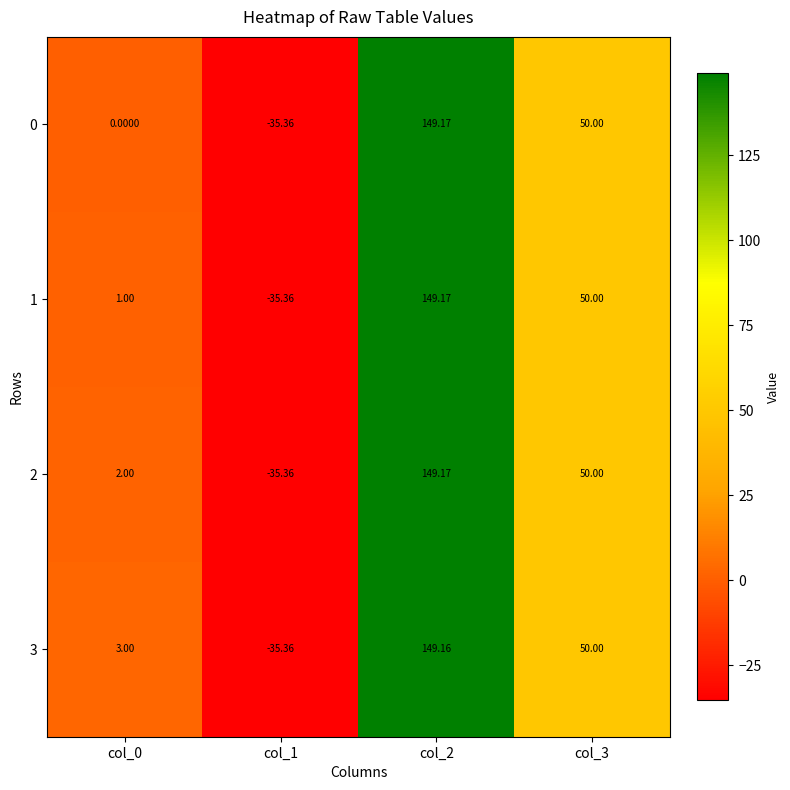

Is the value of 3 at col_0 greater than the value of 0 at col_0?

Yes